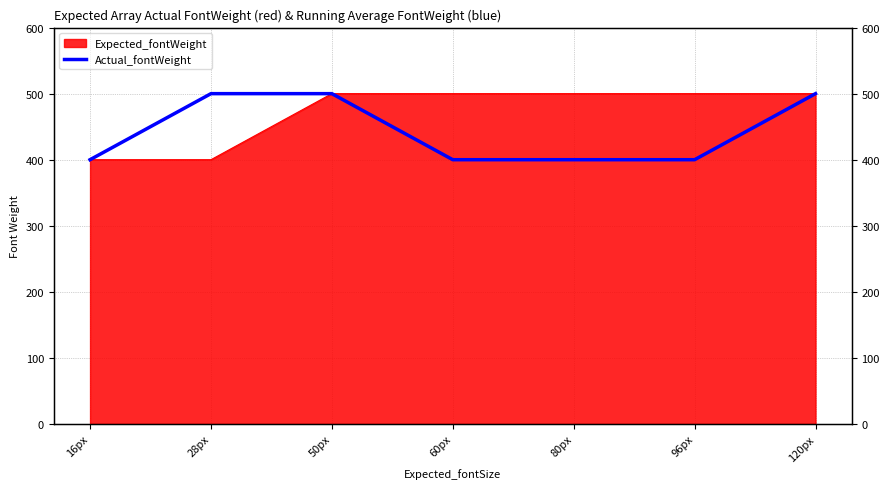

What is the difference between the maximum and minimum values?

100